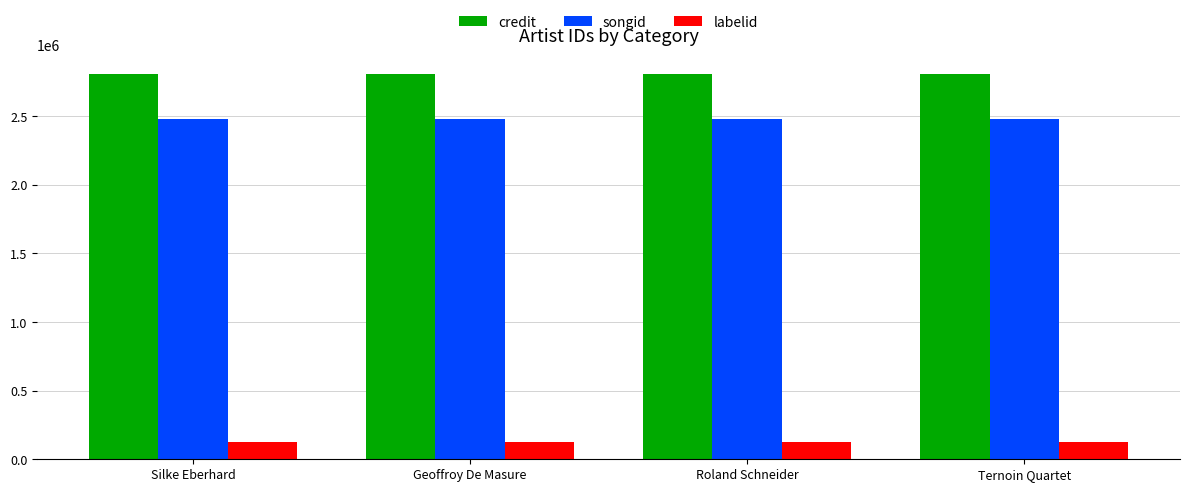

What is the greatest value displayed?

2805618